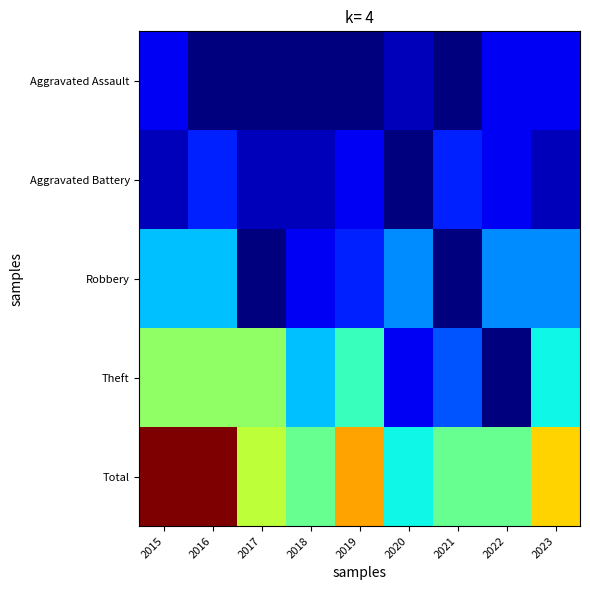

Which series has the largest total across all categories?

Total